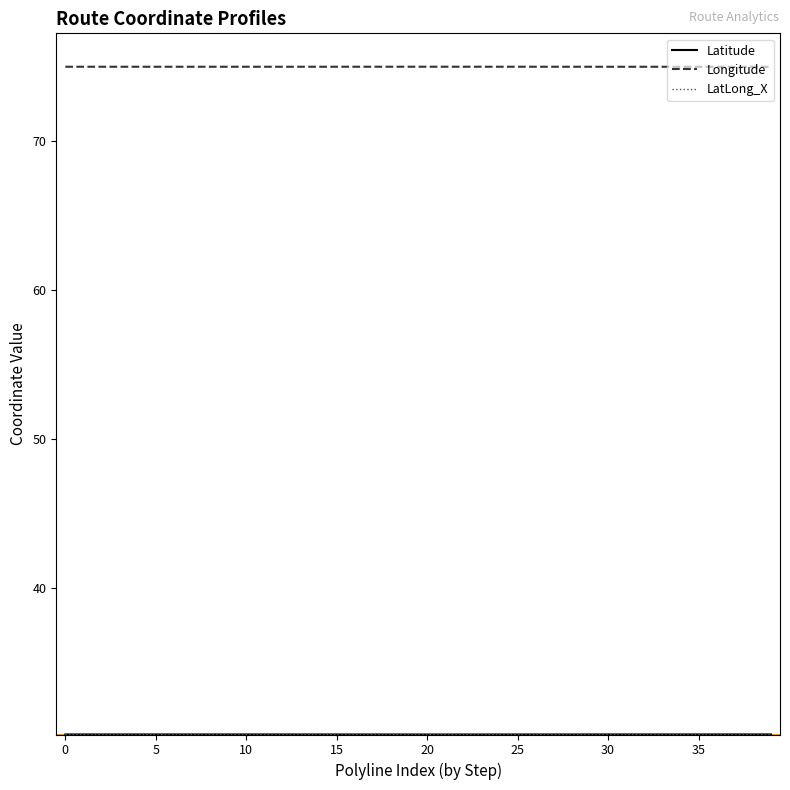

True or false: Longitude and LatLong_X intersect in this chart.

False